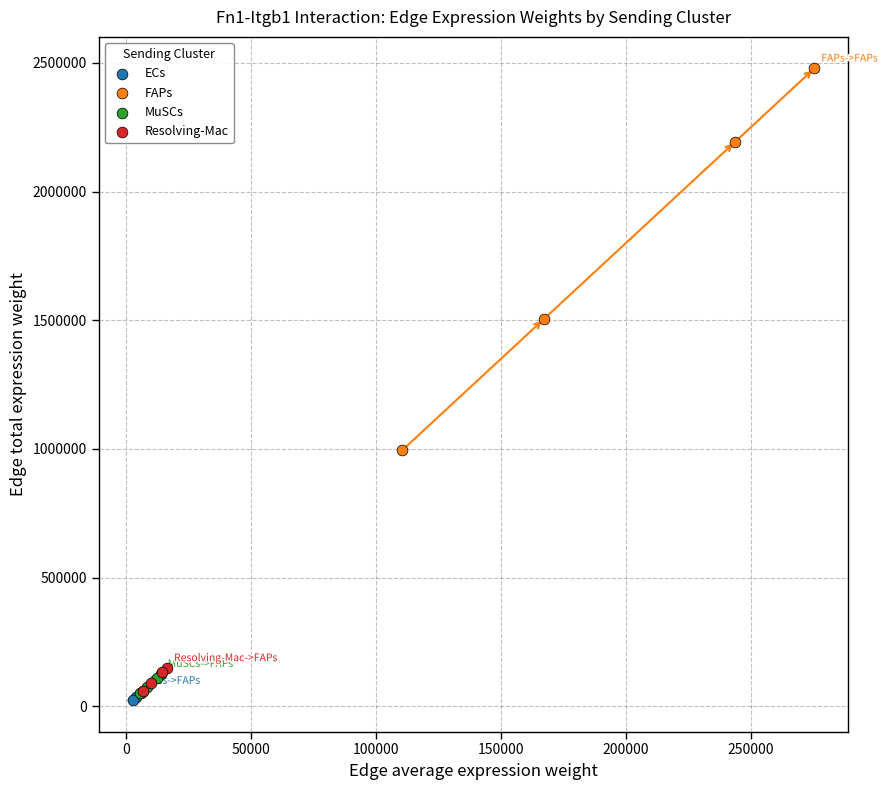

Which series has the largest Y range (max minus min)?

FAPs